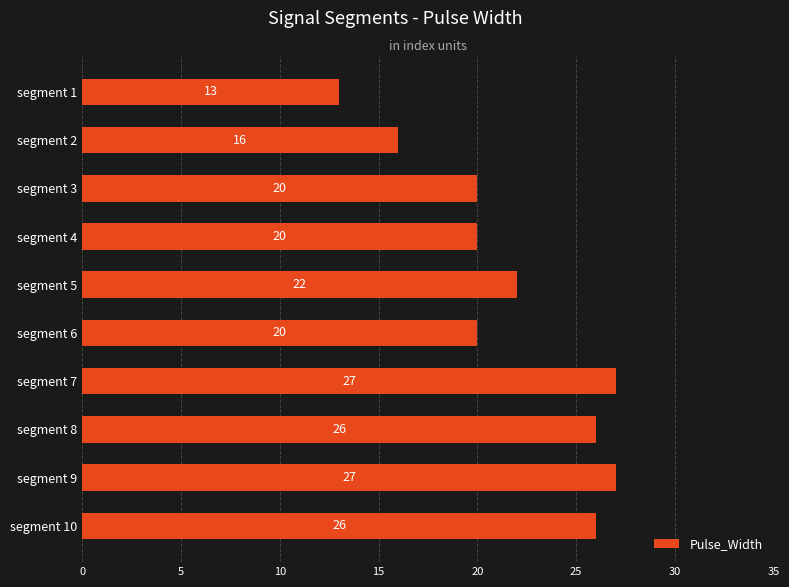

True or false: the data shows 10 at segment 4.

False